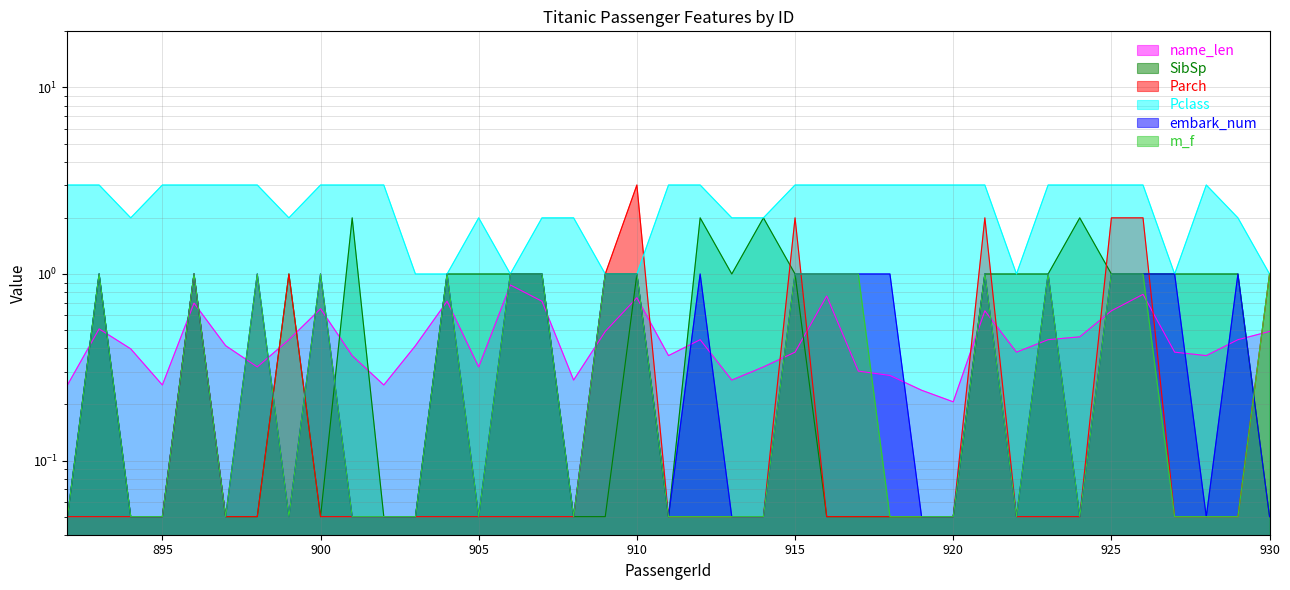

How many categories are shown in the chart?

39